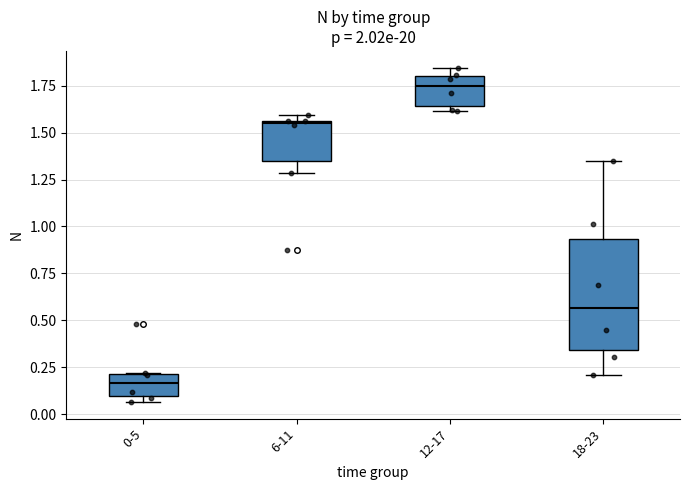

Where is the upper edge of the box for 12-17 on the y-axis? The values are not printed on the chart, so give them approximately, as read against the axis.

1.80